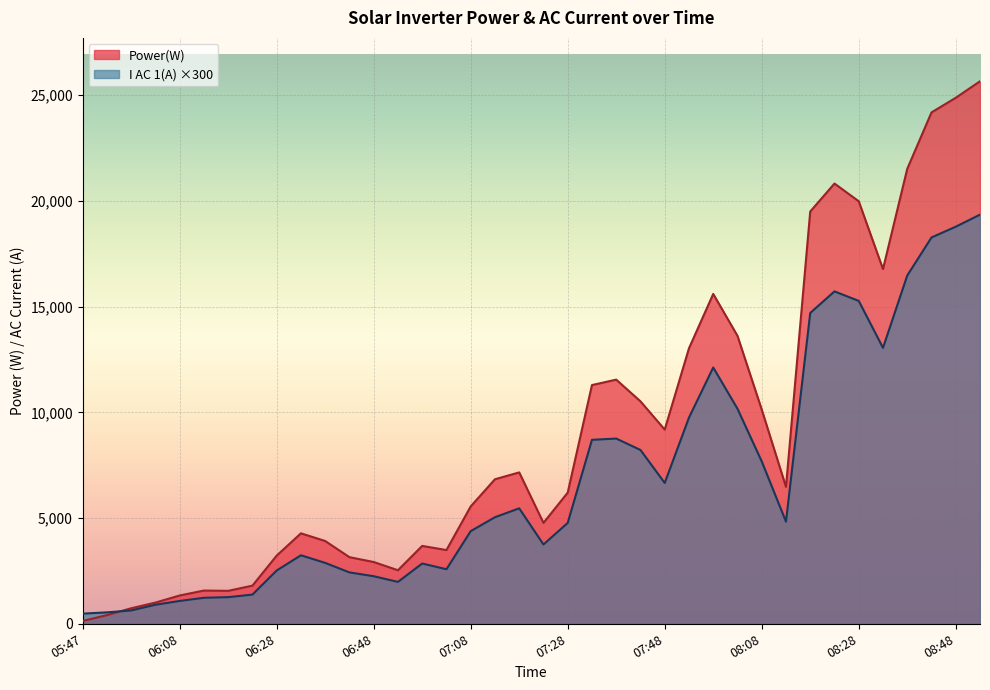

What is the highest value of the Power(W) series?

25657